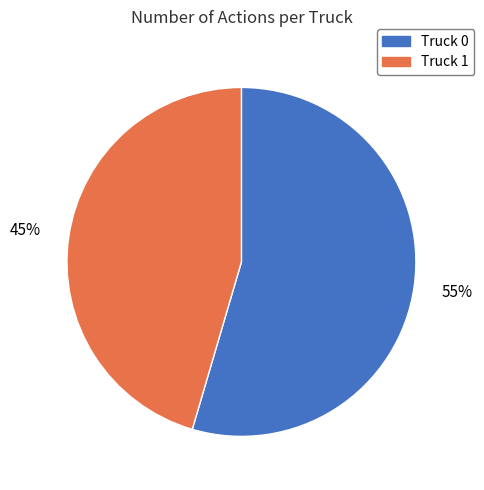

To the nearest percent, what portion does Truck 1 represent?

45%